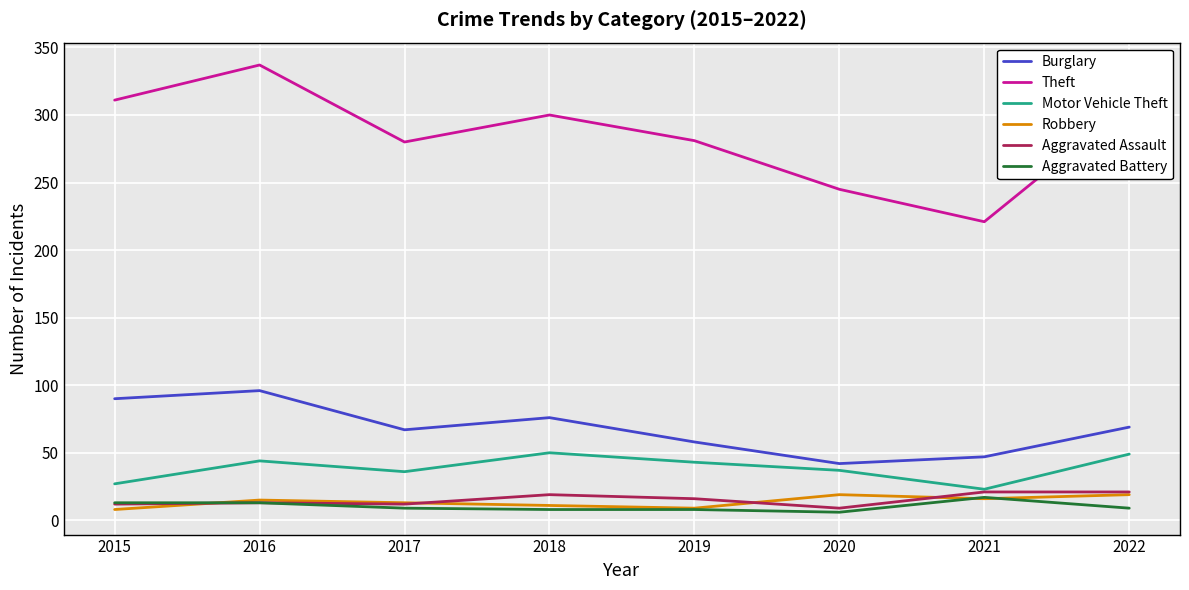

True or false: Theft and Motor Vehicle Theft intersect in this chart.

False